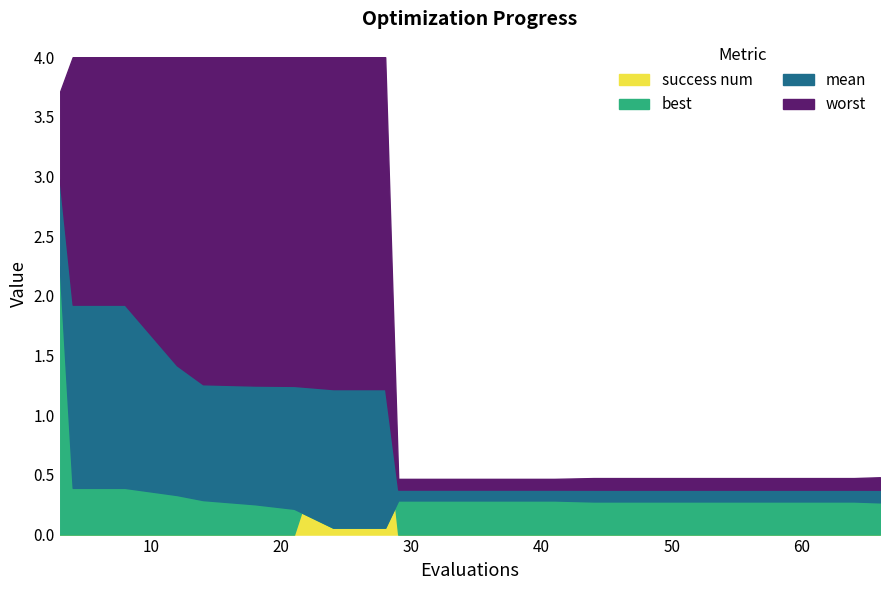

True or false: mean has a value of 0.5 at 66.

False